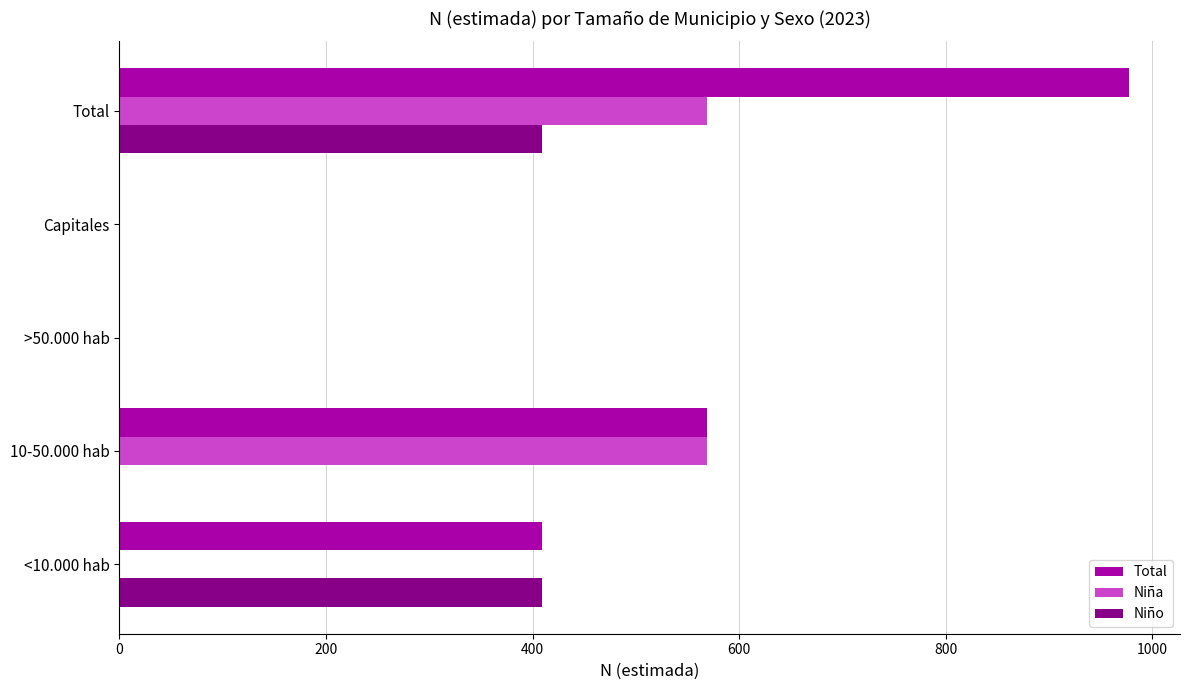

The Niña series shows 569 at 10-50.000 hab. True or false?

True